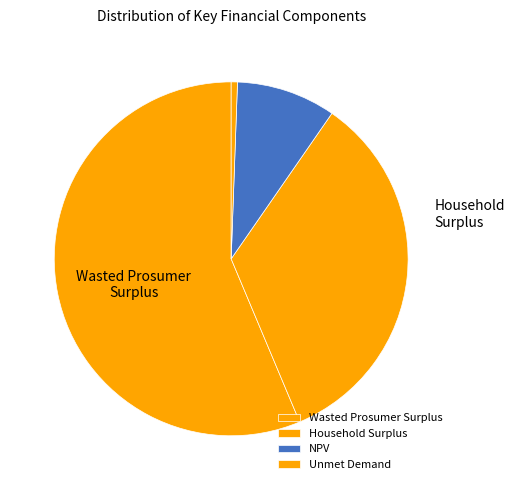

Rank the categories by value from highest to lowest.

Wasted Prosumer Surplus, Household Surplus, NPV, Unmet Demand